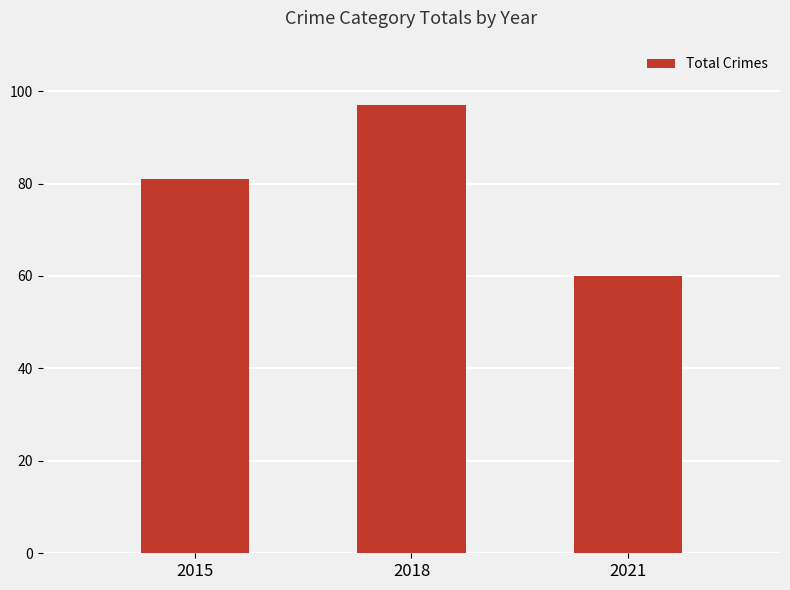

What is the value of the 3rd bar from the left?

60